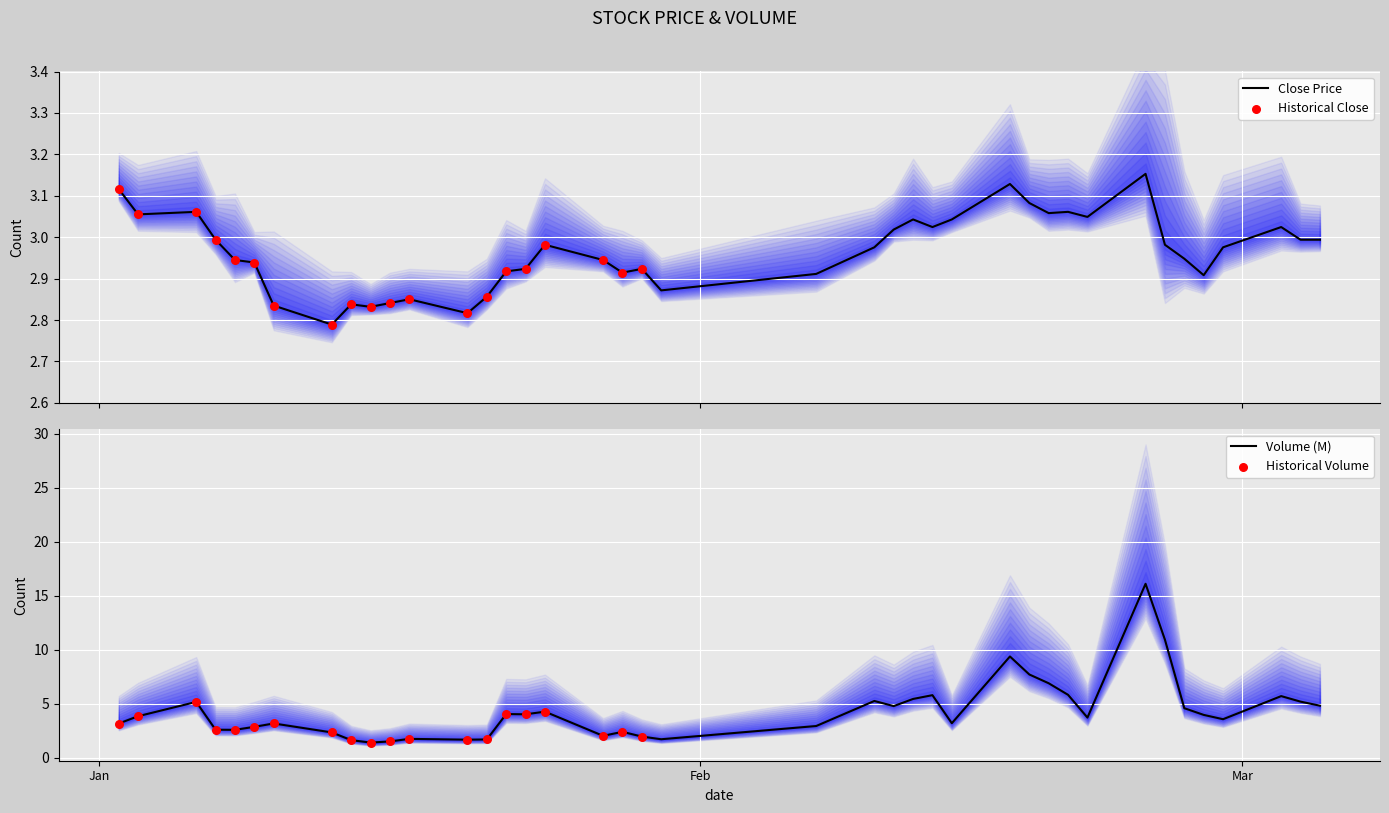

What is the maximum value for Volume (M)?

16.1